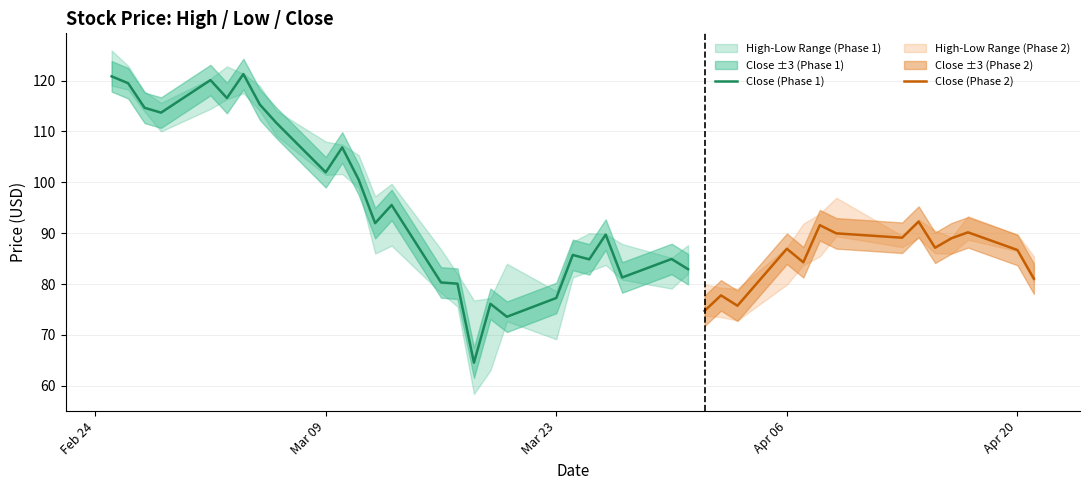

Reading left to right, transcribe all the data shown in this chart.

High: High=125.9	Low=122.9	Close=117.8	3=115.6	4=120.3	5=122.8	6=121.3	7=118.9	8=114.1	9=108.0	10=107.4	11=105.3	12=97.2	13=99.7	14=86.8	15=82.0	16=76.8	17=77.2	18=84.0	19=78.6	20=88.3	21=90.0	22=89.9	23=87.9	24=85.2	25=87.7	26=80.0	27=79.3	28=79.1	29=87.2	30=91.9	31=93.8	32=97.0	33=89.5	34=92.7	35=90.5	36=89.2	37=93.3	38=89.7	39=85.5
Low: High=119.0	Low=118.2	Close=113.9	3=110.0	4=114.4	5=116.3	6=117.5	7=114.0	8=109.1	9=101.5	10=101.6	11=98.9	12=86.0	13=87.5	14=78.3	15=75.6	16=58.4	17=63.0	18=72.7	19=69.2	20=81.3	21=82.5	22=83.8	23=80.9	24=79.1	25=82.1	26=73.8	27=73.5	28=72.9	29=79.9	30=83.7	31=85.4	32=89.4	33=87.3	34=89.0	35=86.1	36=86.0	37=88.7	38=86.5	39=80.5
Close: High=120.8	Low=119.5	Close=114.6	3=113.7	4=120.1	5=116.6	6=121.3	7=115.3	8=111.7	9=102.0	10=106.8	11=100.5	12=92.0	13=95.5	14=80.3	15=80.1	16=64.6	17=76.1	18=73.6	19=77.3	20=85.7	21=84.9	22=89.7	23=81.3	24=84.9	25=82.9	26=74.7	27=77.8	28=75.8	29=86.9	30=84.3	31=91.6	32=90.0	33=89.1	34=92.3	35=87.1	36=89.0	37=90.2	38=86.7	39=81.1